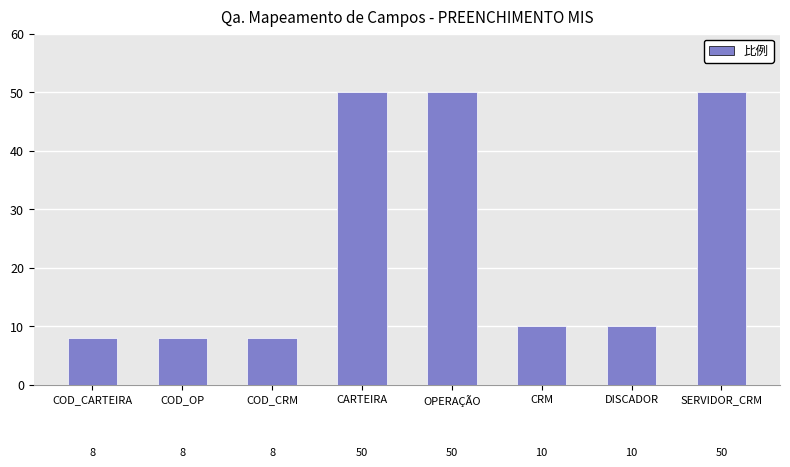

What is the ratio of the value at COD_CRM to the value at CRM?

0.8